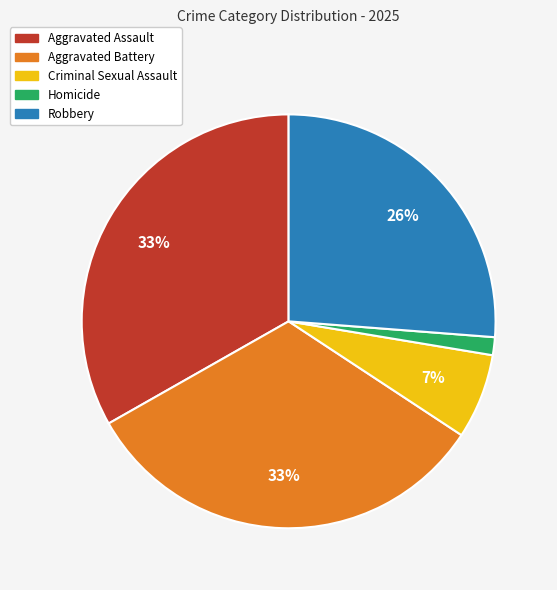

To the nearest percent, what percentage of the pie is Criminal Sexual Assault?

7%